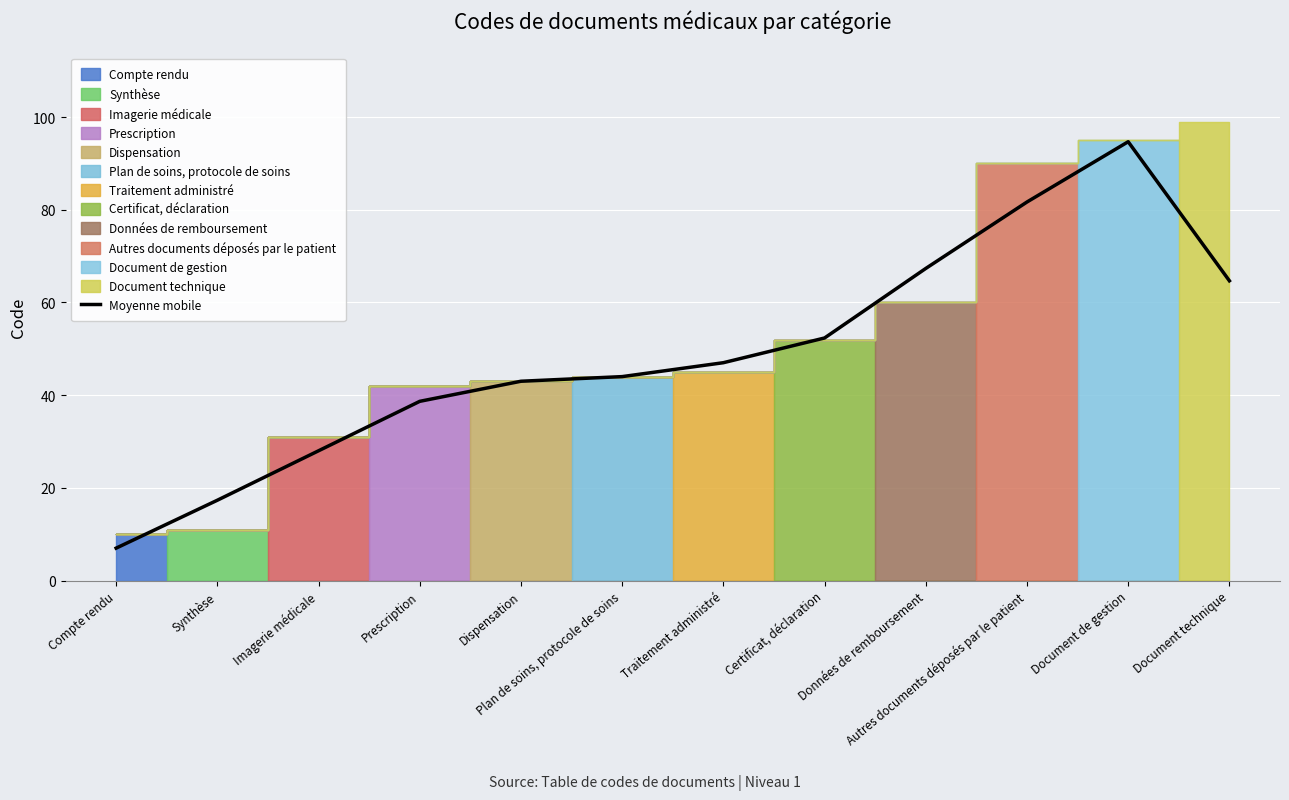

Between Autres documents déposés par le patient and Document technique, which is larger?

Autres documents déposés par le patient